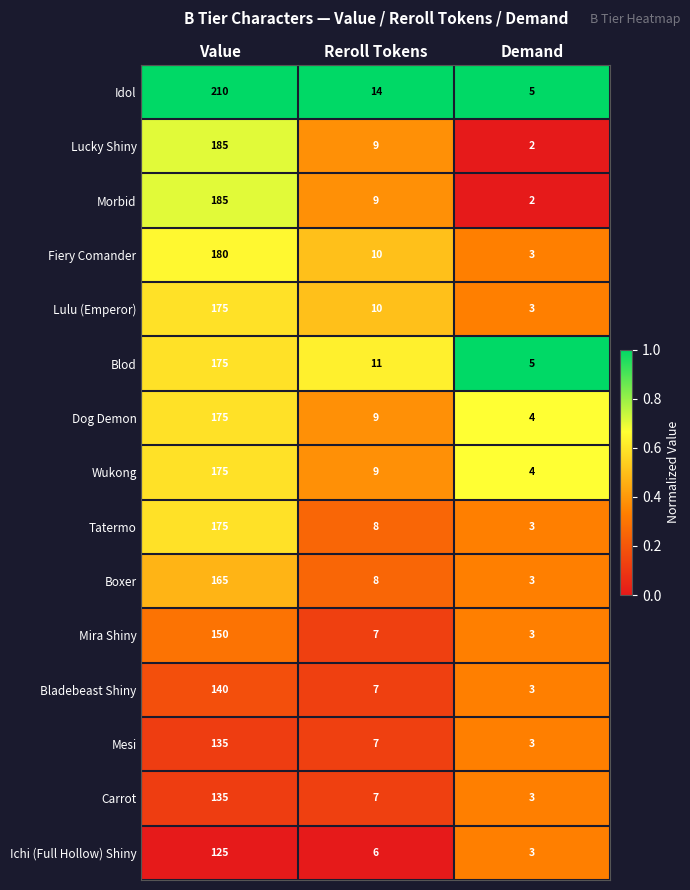

What is the highest value of the Blod series?

175